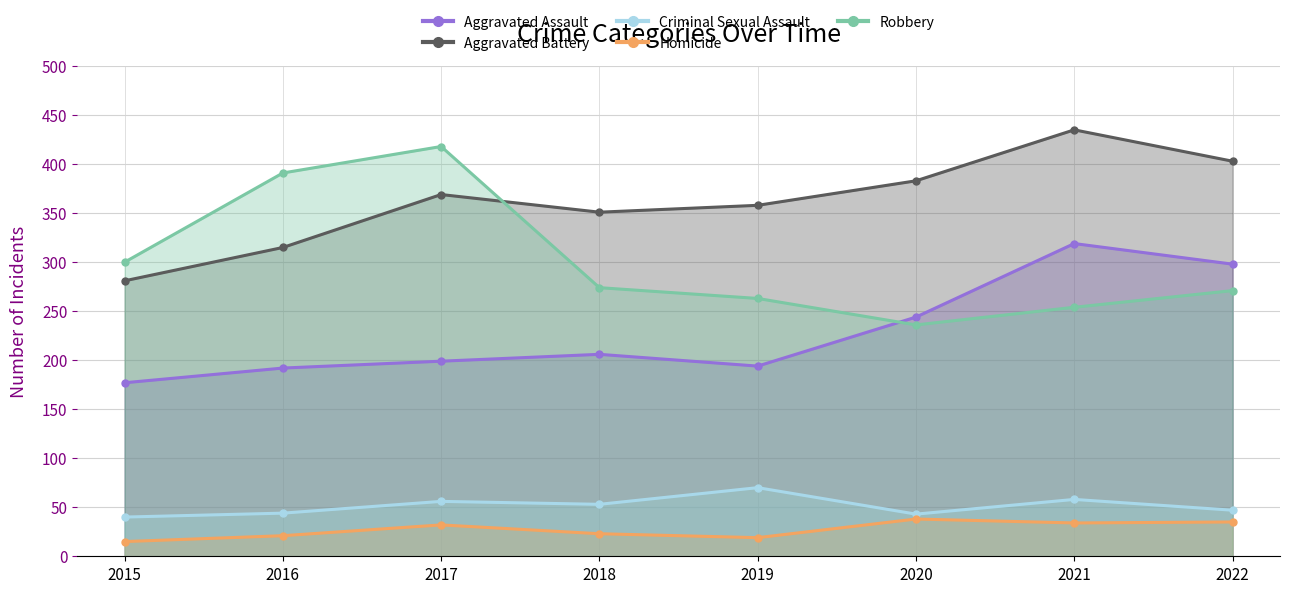

Which label corresponds to the smallest value in the chart?

2015